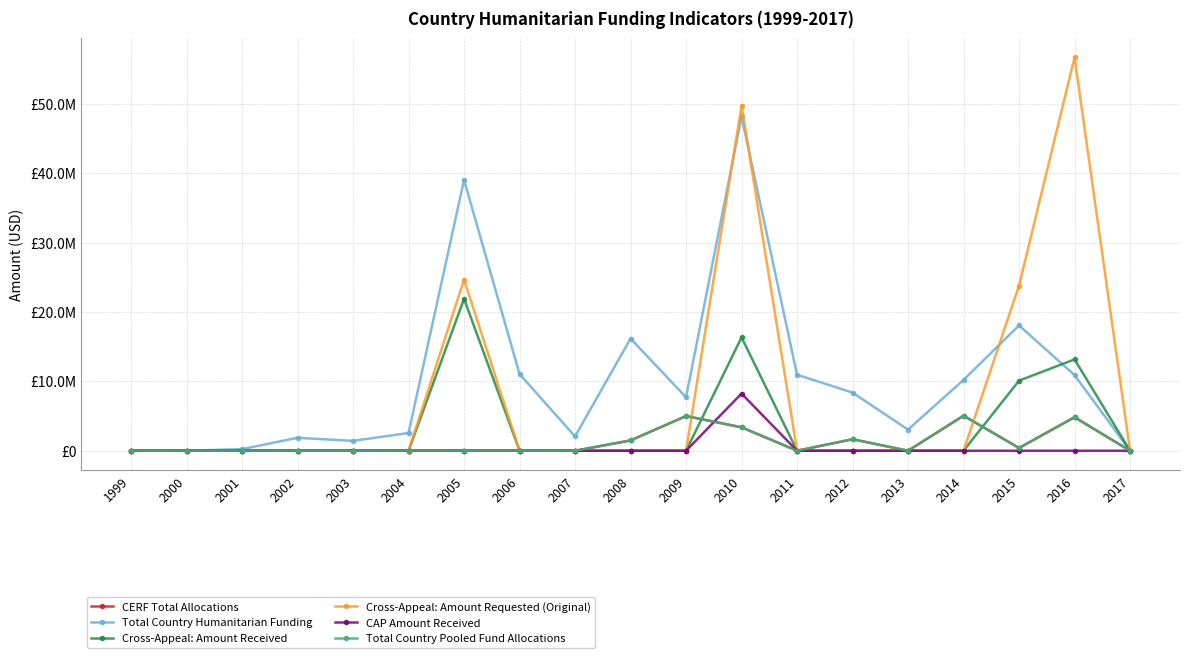

After their last crossing, which series has the higher values: Total Country Humanitarian Funding or Cross-Appeal: Amount Requested (Original)?

Cross-Appeal: Amount Requested (Original)